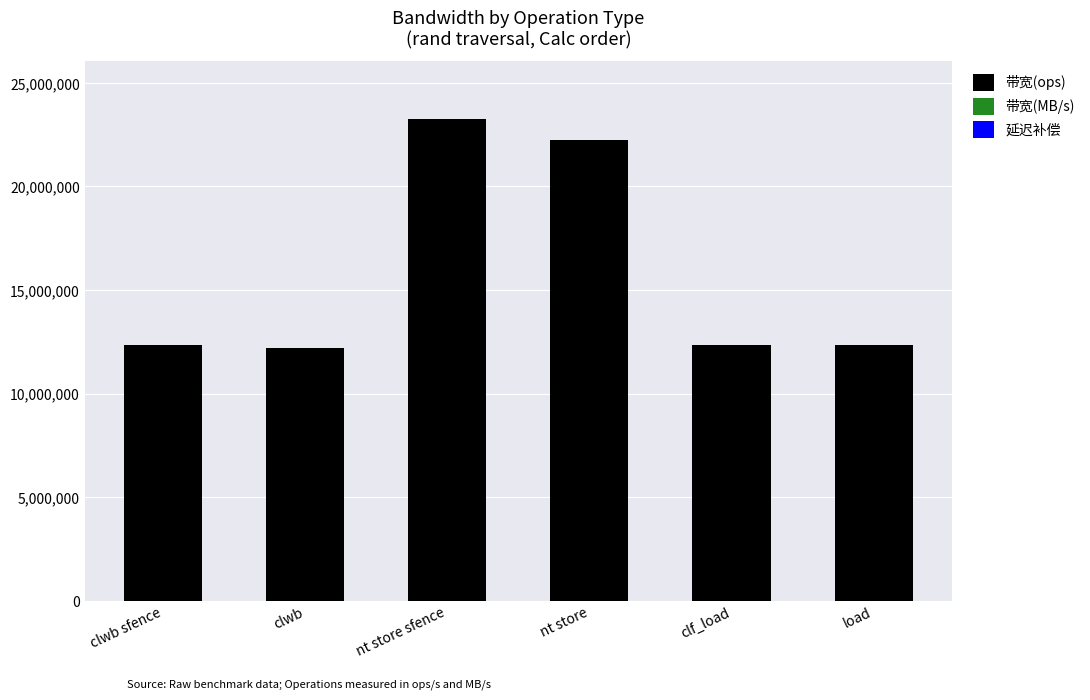

What is the sum of all 带宽(ops) values?

94710193